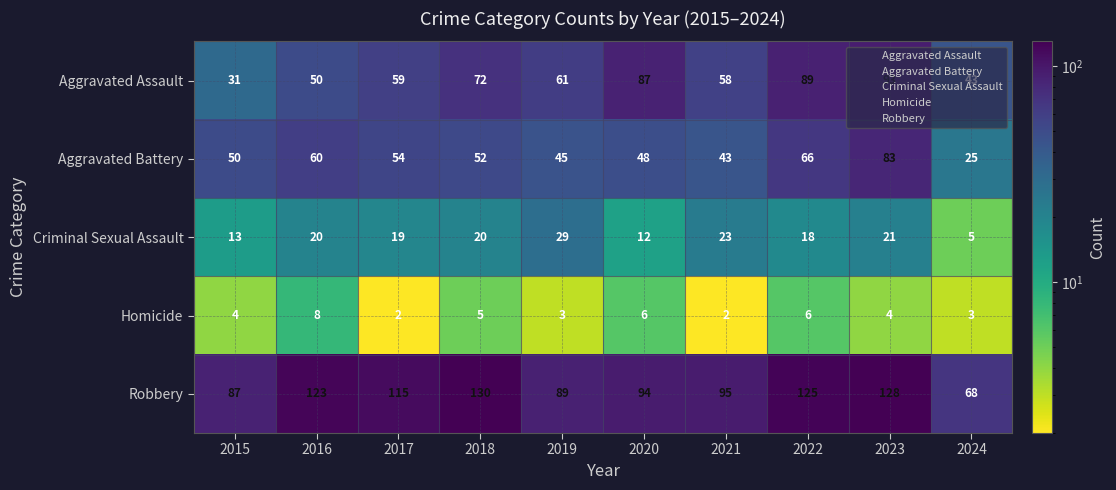

What is the total value across all series at 2018?

279